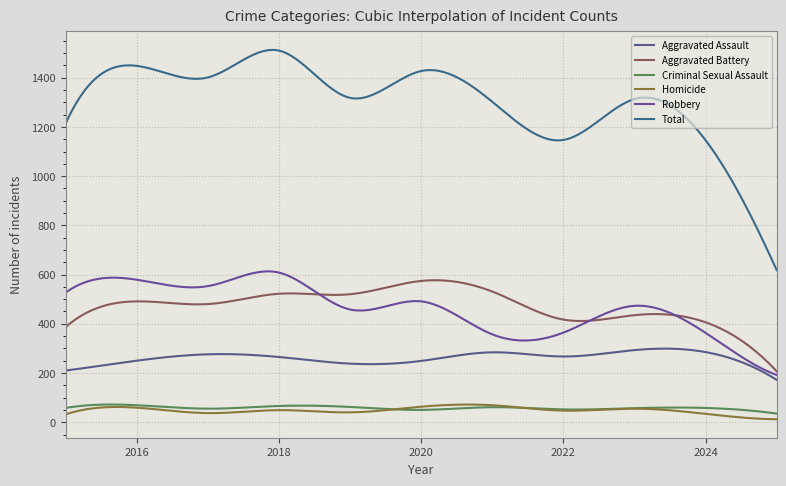

At how many categories does at least one series exceed 491?

300